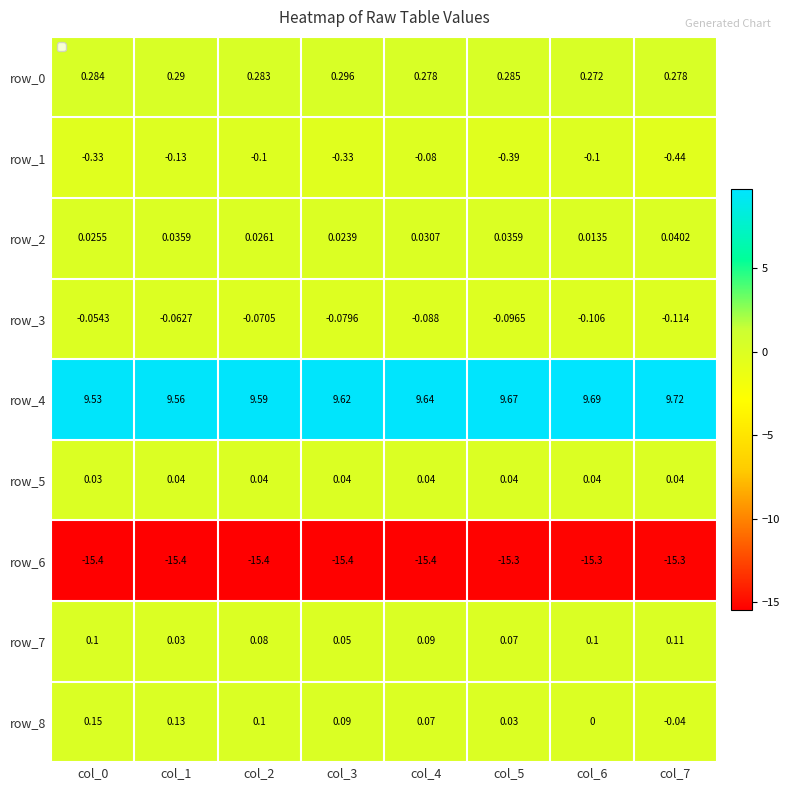

How many distinct data groups are displayed?

9